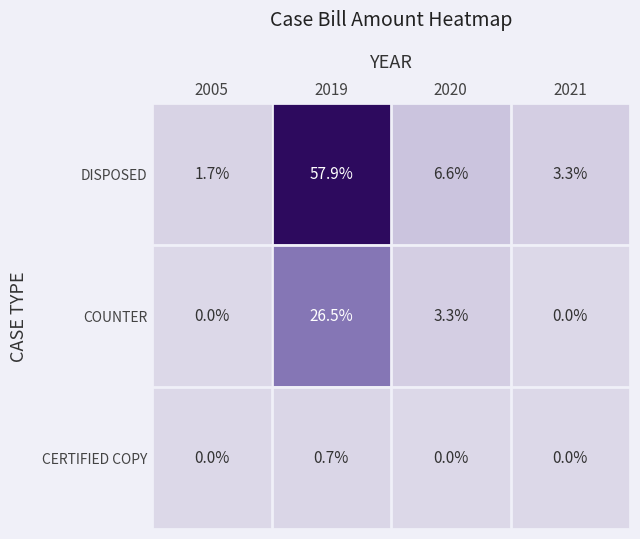

Reading left to right, extract all data points from this chart.

DISPOSED: 2005=1.7	2019=57.9	2020=6.6	2021=3.3
COUNTER: 2005=0.0	2019=26.5	2020=3.3	2021=0.0
CERTIFIED COPY: 2005=0.0	2019=0.7	2020=0.0	2021=0.0